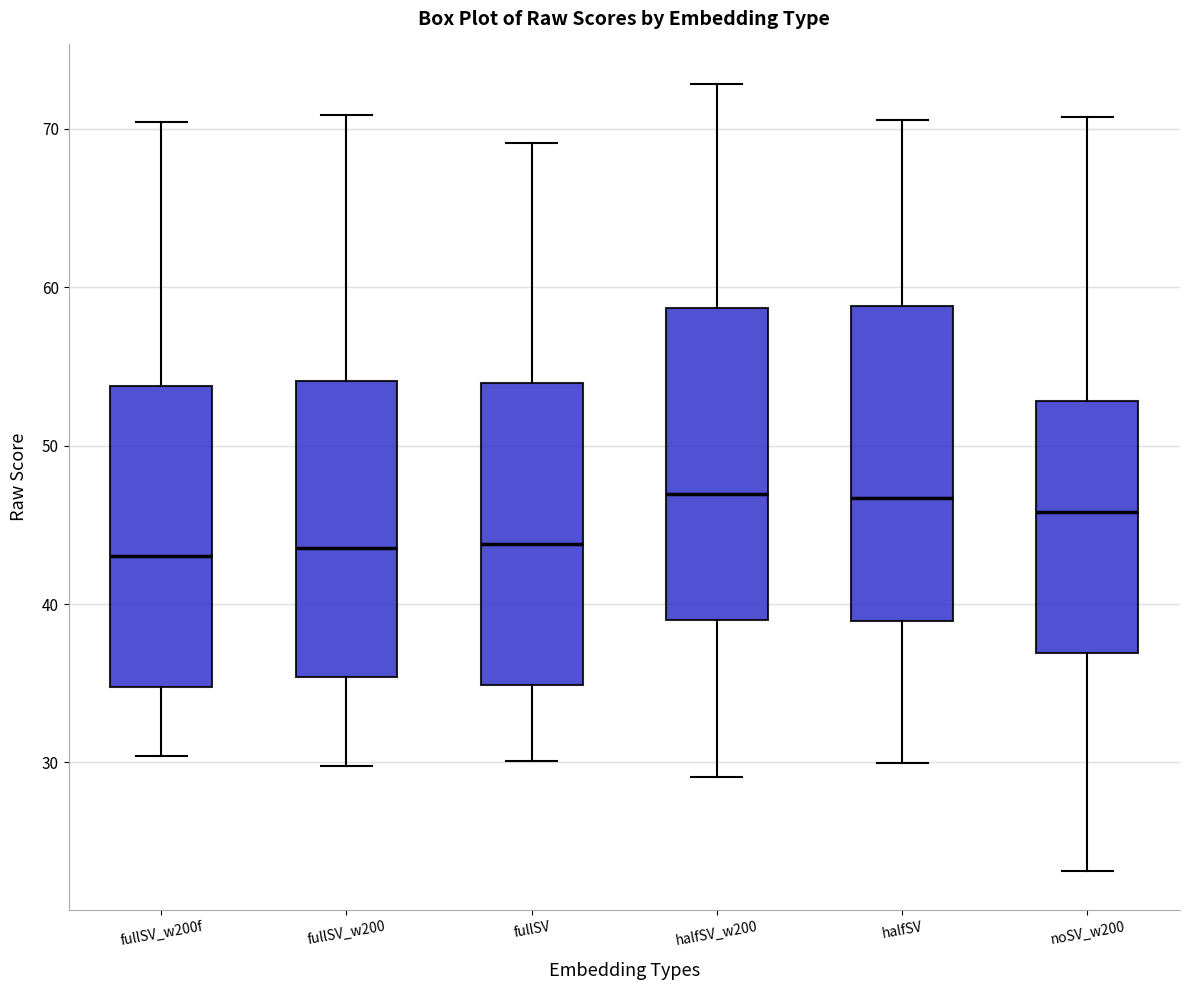

Where does the upper whisker of the box for fullSV_w200f end on the y-axis? The values are not printed on the chart, so give them approximately, as read against the axis.

70